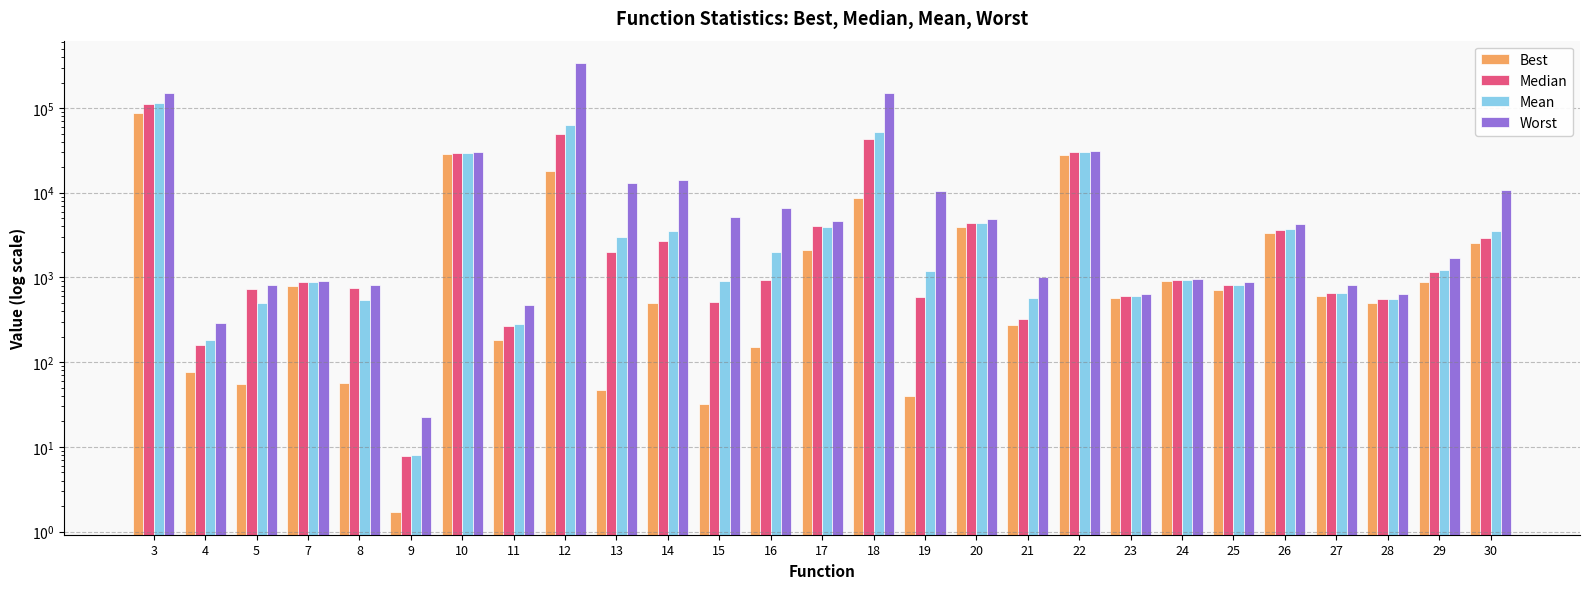

How many data points in Worst are above 4240?

13